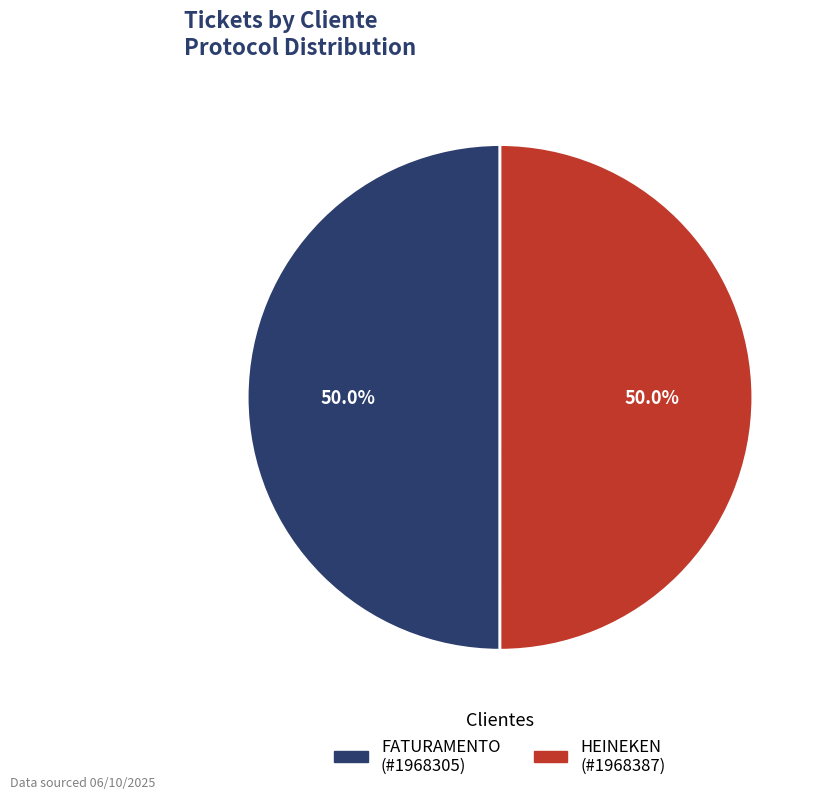

How many segments does this pie chart have?

2